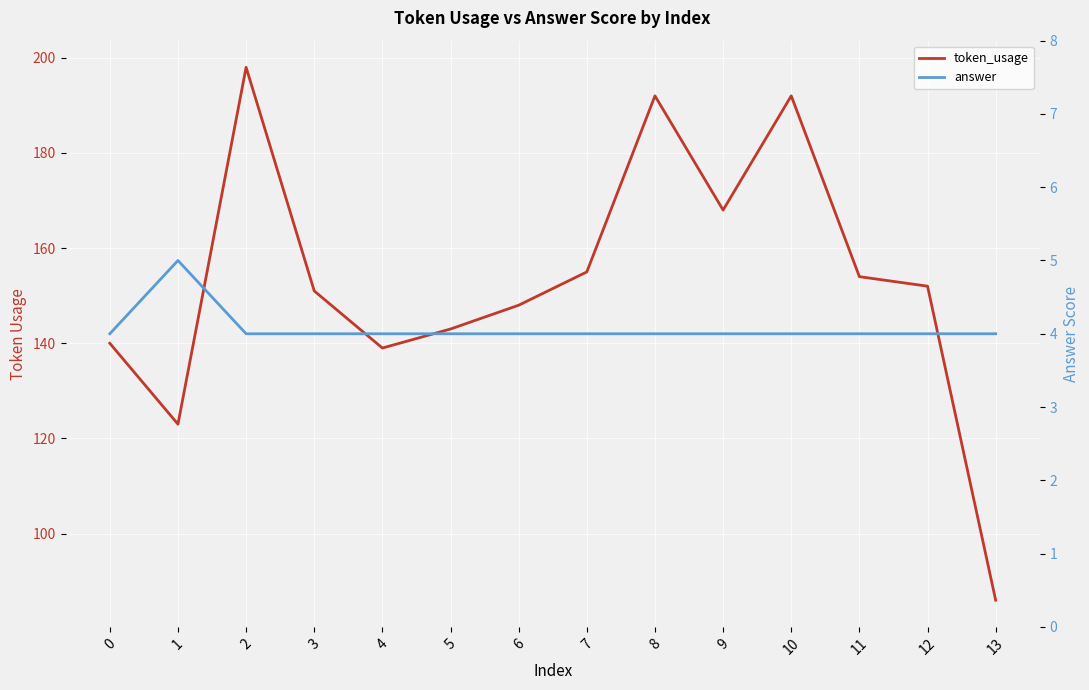

How many data points in token_usage are less than 152?

7